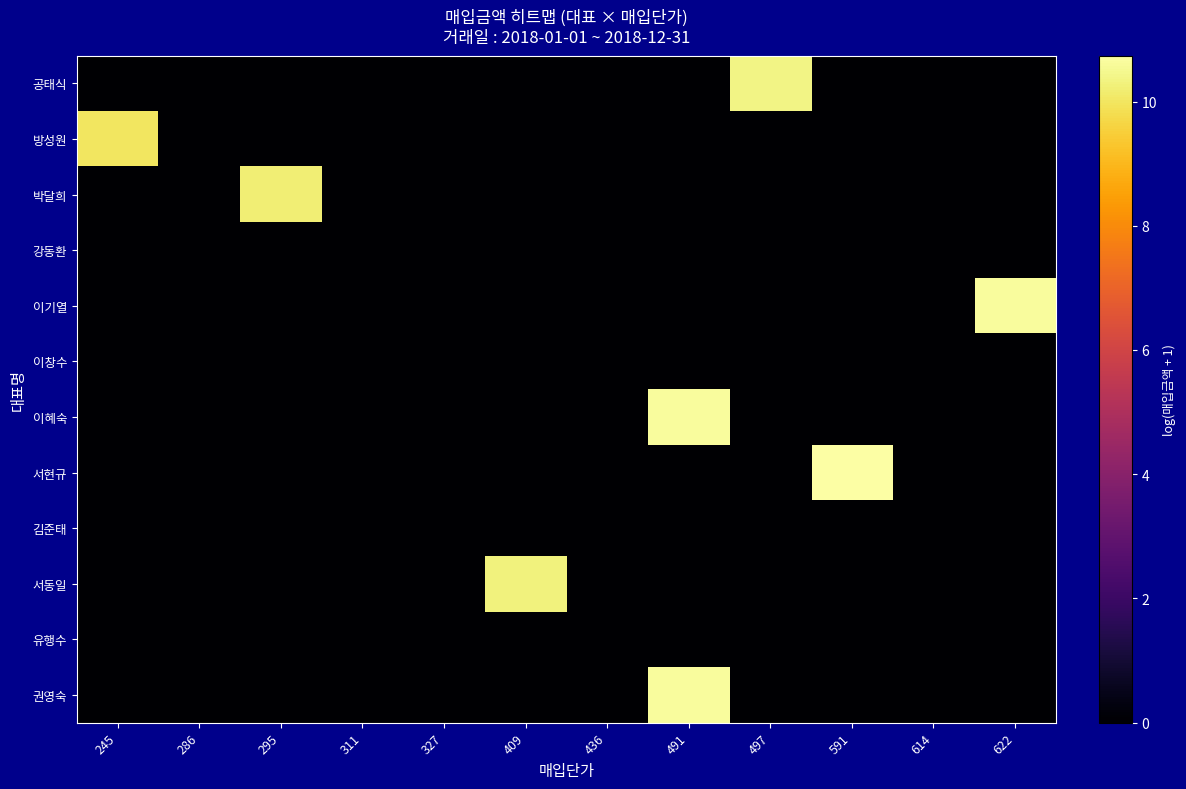

Reading right to left, what are all the values shown in this chart?

row_0: 0.0	0.0	0.0	10.4	0.0	0.0	0.0	0.0	0.0	0.0	0.0	0.0
row_1: 0.0	0.0	0.0	0.0	0.0	0.0	0.0	0.0	0.0	0.0	0.0	10.0
row_2: 0.0	0.0	0.0	0.0	0.0	0.0	0.0	0.0	0.0	10.2	0.0	0.0
row_3: 0.0	0.0	0.0	0.0	0.0	0.0	0.0	0.0	0.0	0.0	0.0	0.0
row_4: 10.6	0.0	0.0	0.0	0.0	0.0	0.0	0.0	0.0	0.0	0.0	0.0
row_5: 0.0	0.0	0.0	0.0	0.0	0.0	0.0	0.0	0.0	0.0	0.0	0.0
row_6: 0.0	0.0	0.0	0.0	10.6	0.0	0.0	0.0	0.0	0.0	0.0	0.0
row_7: 0.0	0.0	10.7	0.0	0.0	0.0	0.0	0.0	0.0	0.0	0.0	0.0
row_8: 0.0	0.0	0.0	0.0	0.0	0.0	0.0	0.0	0.0	0.0	0.0	0.0
row_9: 0.0	0.0	0.0	0.0	0.0	0.0	10.3	0.0	0.0	0.0	0.0	0.0
row_10: 0.0	0.0	0.0	0.0	0.0	0.0	0.0	0.0	0.0	0.0	0.0	0.0
row_11: 0.0	0.0	0.0	0.0	10.6	0.0	0.0	0.0	0.0	0.0	0.0	0.0